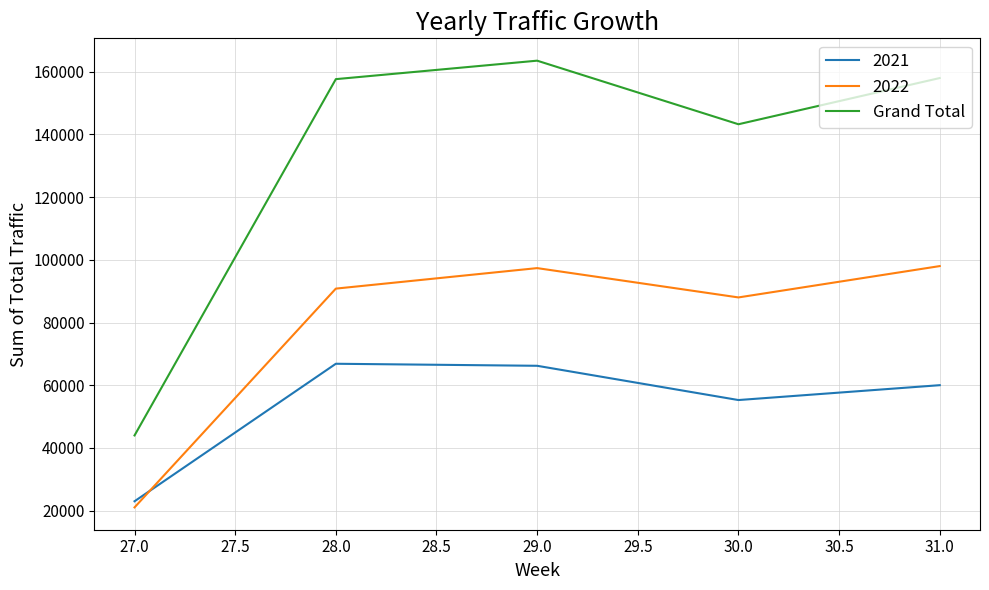

What is the minimum value shown in the chart?

21008